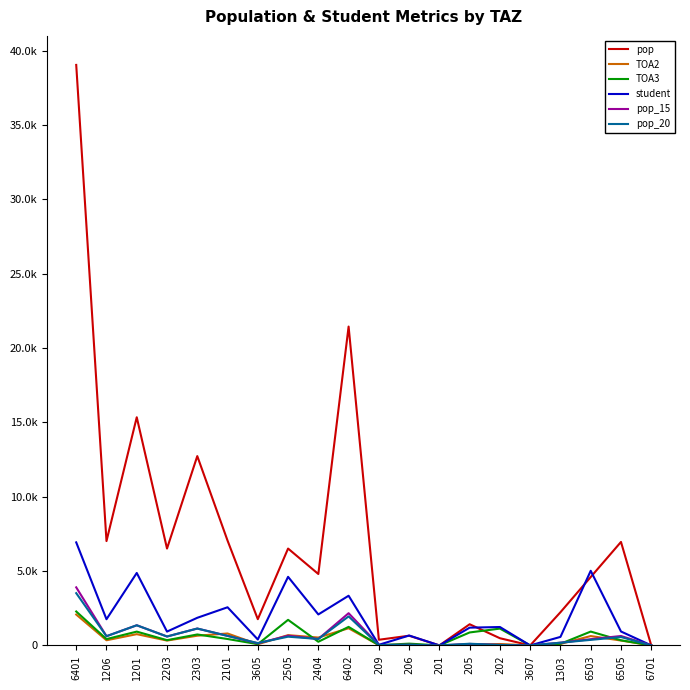

At how many categories does at least one series exceed 17049?

2